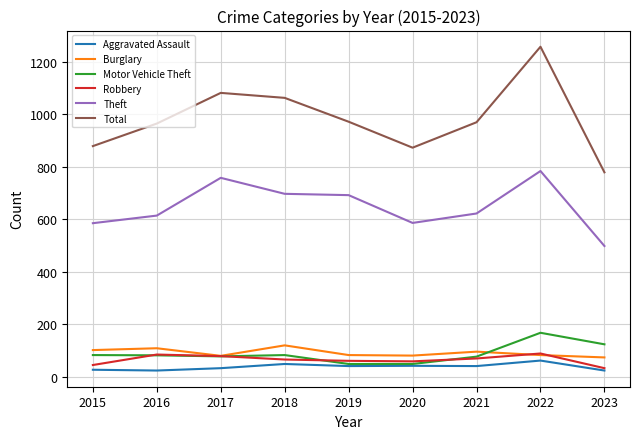

How many series are shown in this chart?

6